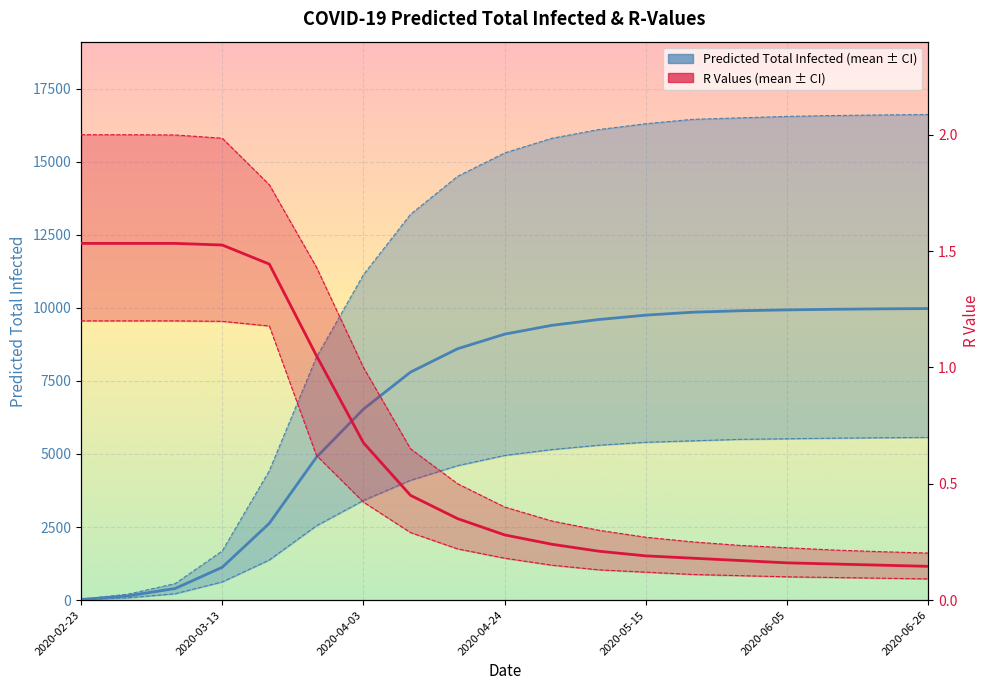

What is the spread (max minus min) of values at 13?

16449.9